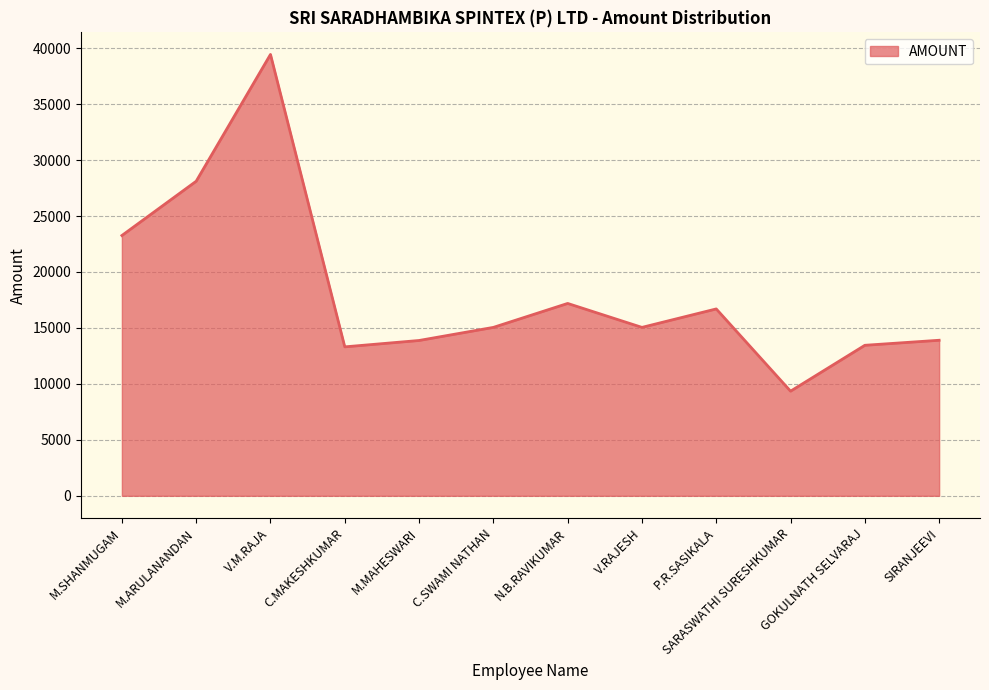

What is the smallest value displayed?

9350